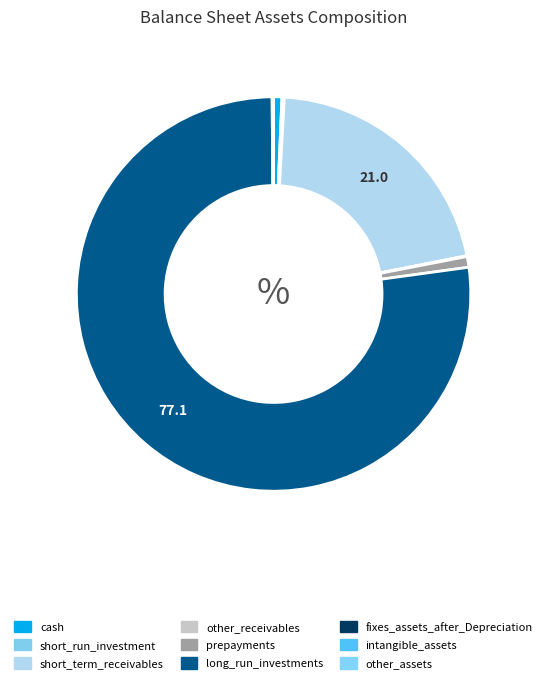

Is it true that long_run_investments is 77% of the pie?

True